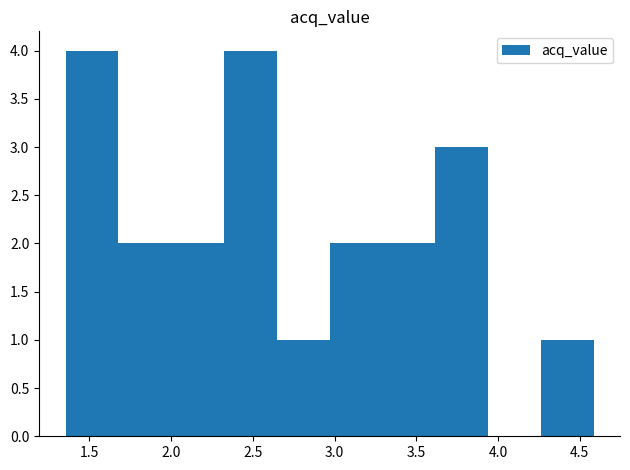

Reading left to right, transcribe this chart: for each bar, give the range it covers on the x-axis and its height. Neither the bar edges nor the heights are printed on the chart, so give them approximately, as read against the axes.

1.35 to 1.70: 4
1.70 to 2.00: 2
2.00 to 2.30: 2
2.30 to 2.65: 4
2.65 to 2.95: 1
2.95 to 3.30: 2
3.30 to 3.60: 2
3.60 to 3.95: 3
3.95 to 4.25: 0
4.25 to 4.60: 1